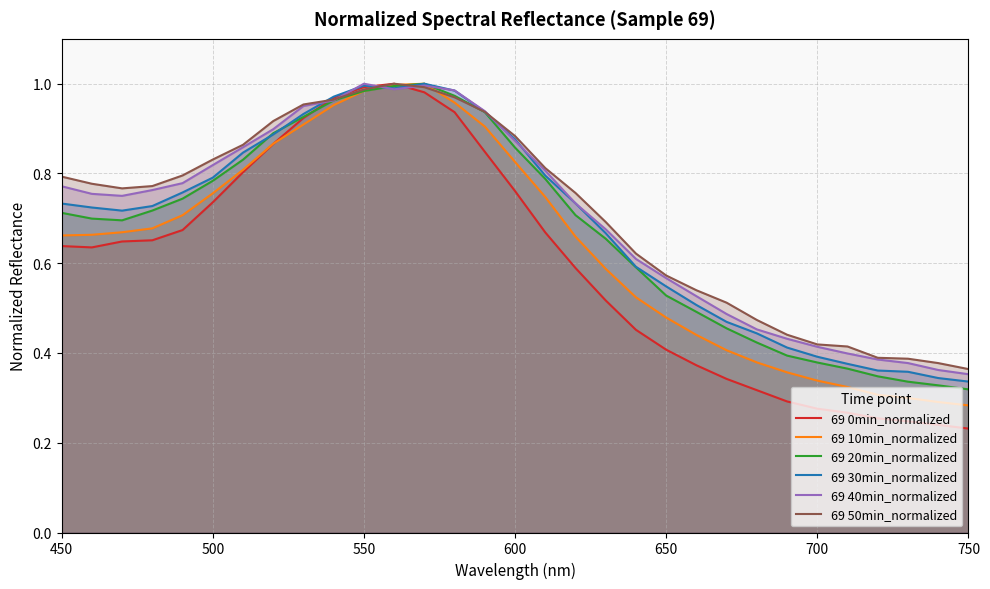

Does the chart have visible grid lines?

Yes